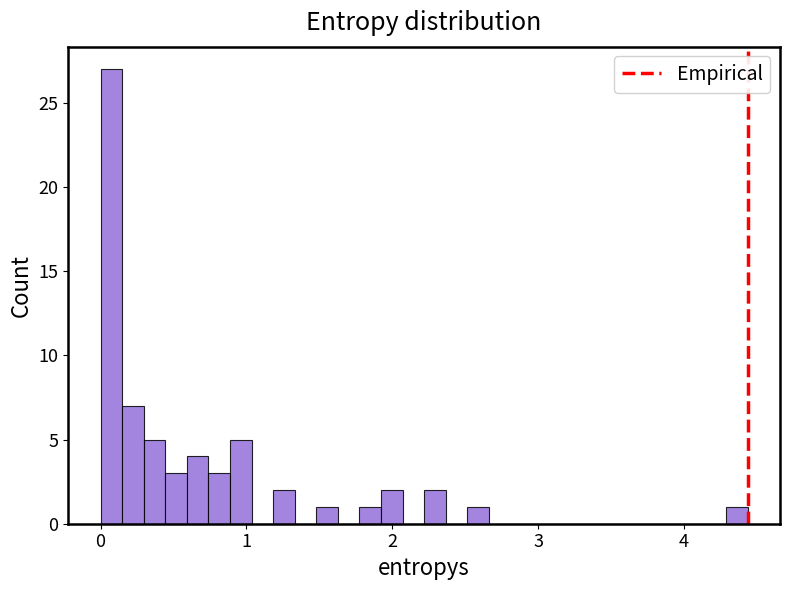

Read against the x-axis, roughly where is the centre of the tallest bar?

0.1